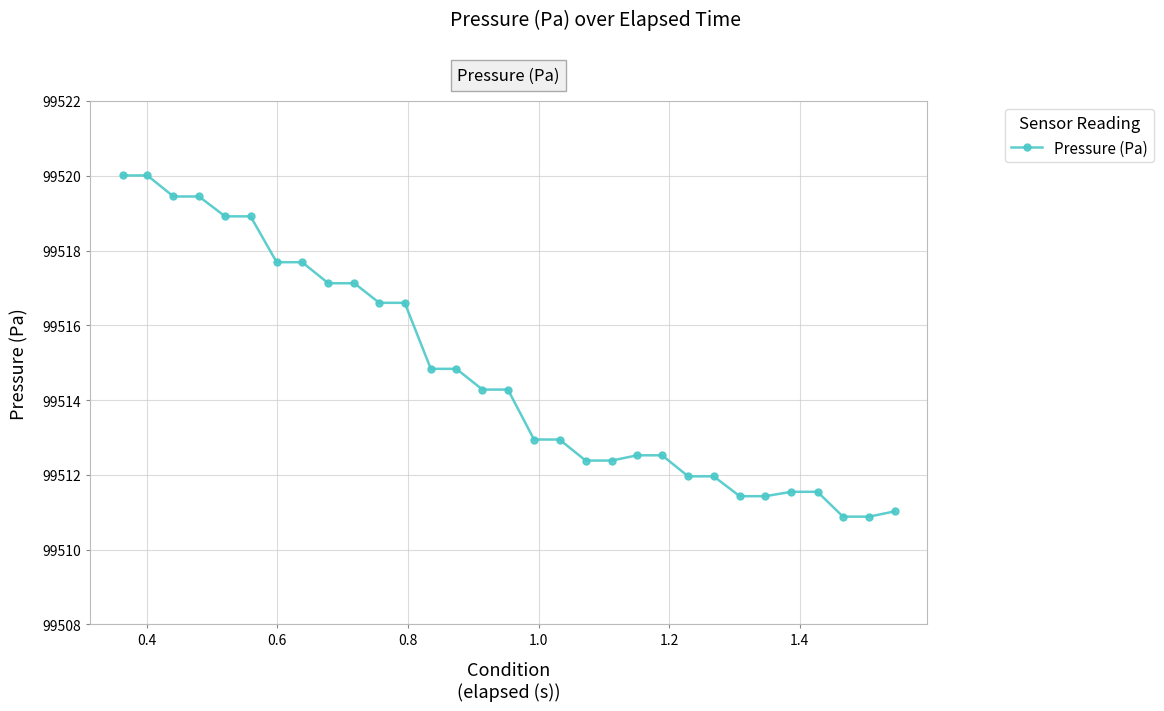

What is the value of the 14th point from the left?

99514.8